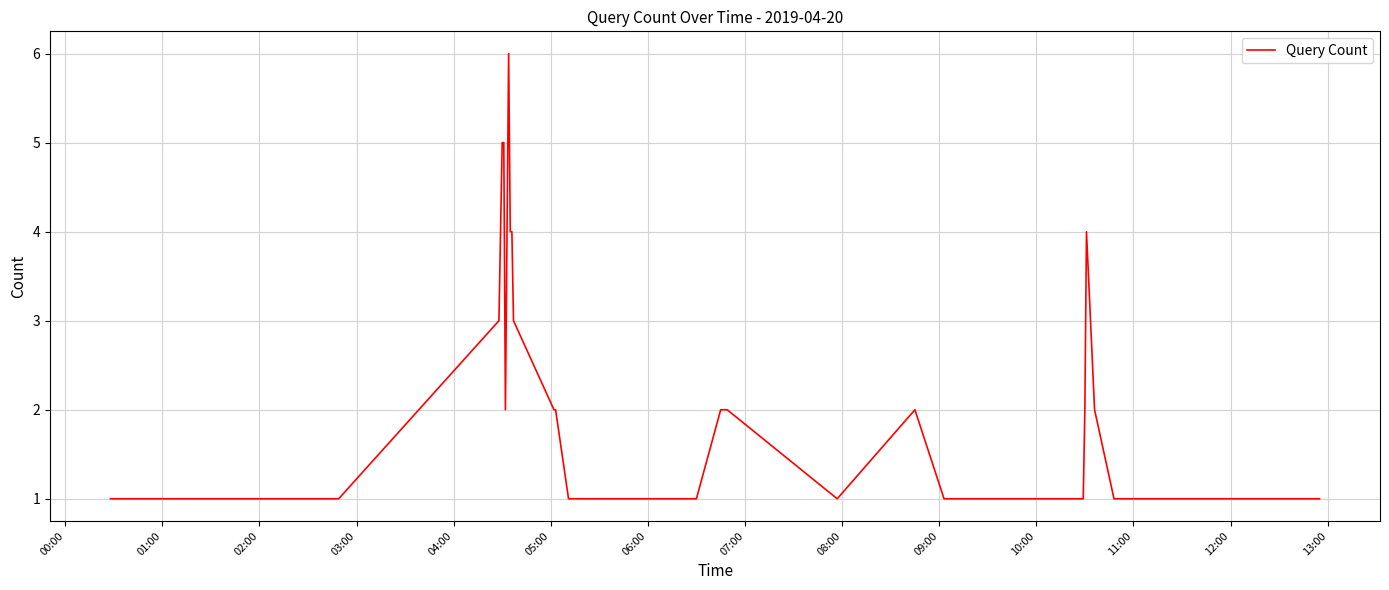

What is the difference between the maximum and minimum values?

5